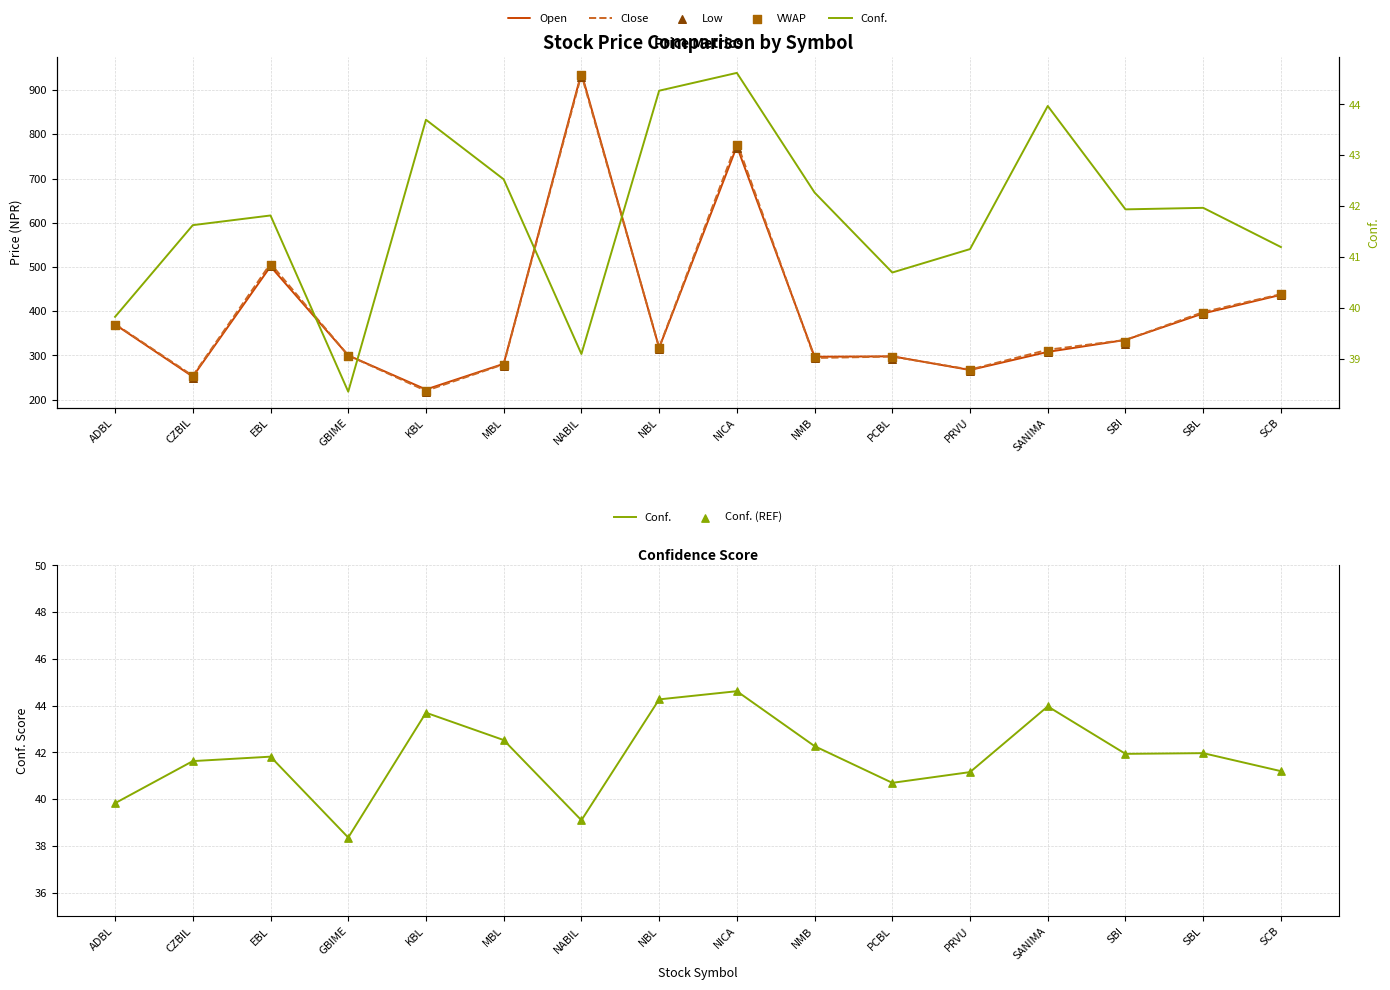

What is the total value across all series at SBL?

1667.4